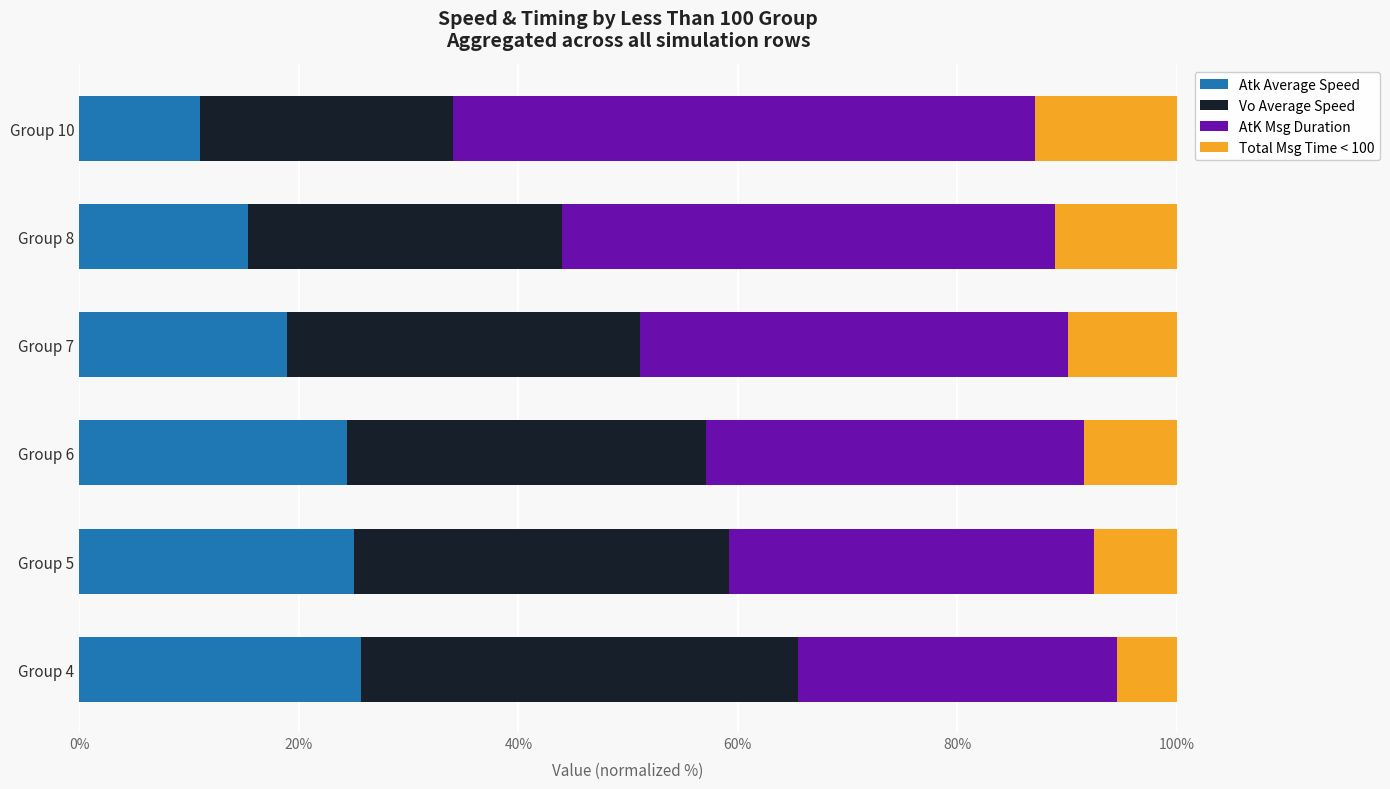

What is the difference between the second highest and minimum values in the Atk Average Speed series?

14.1